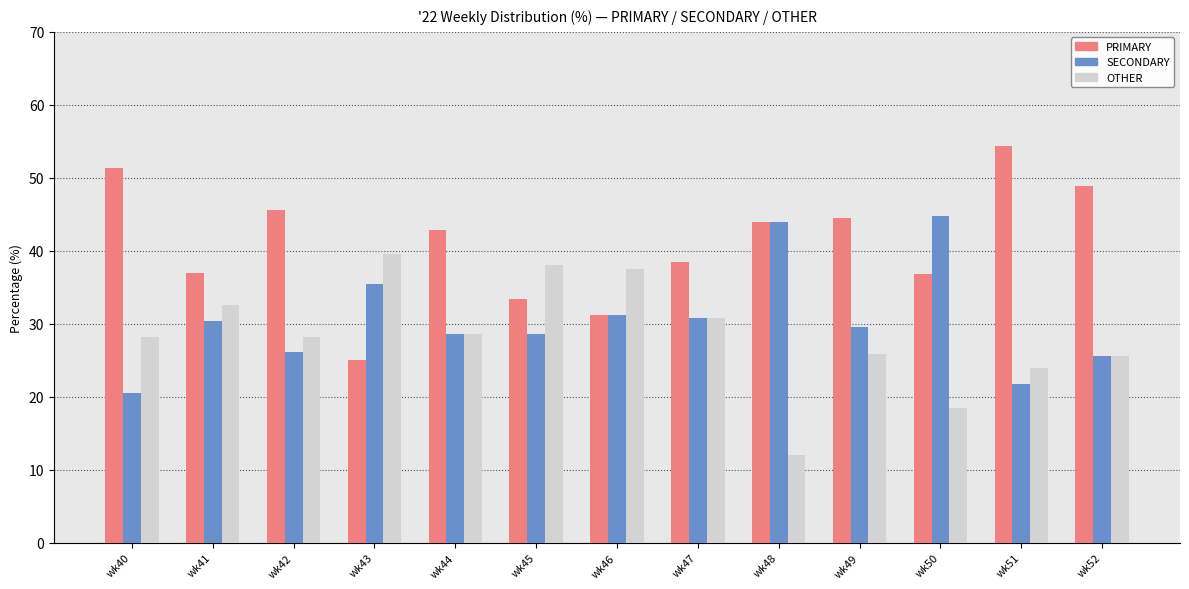

At which label does SECONDARY first exceed 29?

wk41